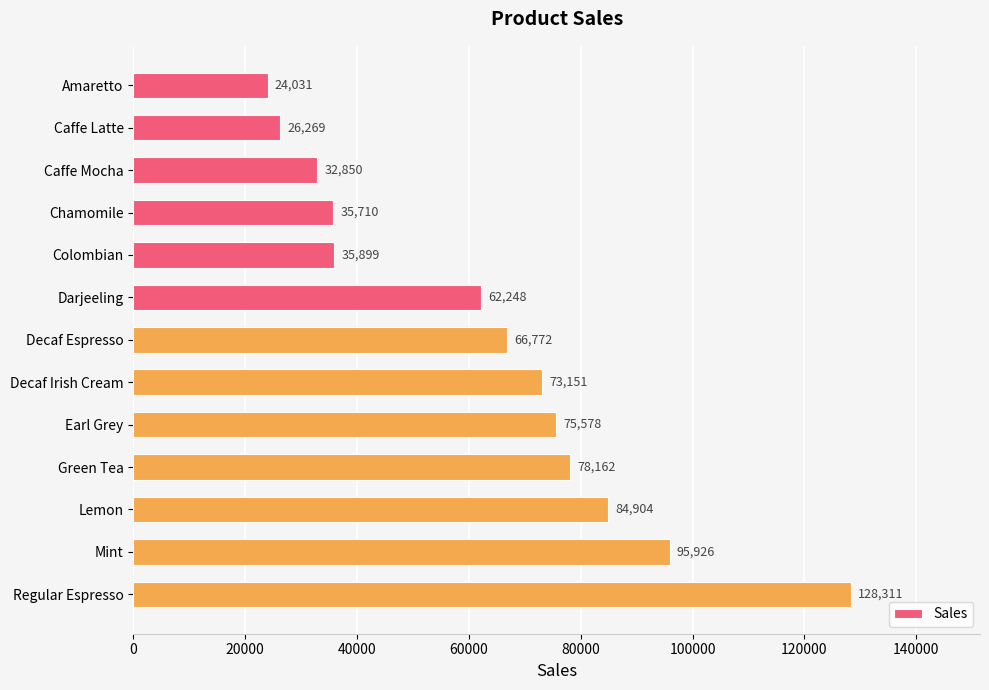

Which label corresponds to the largest value in the chart?

Regular Espresso